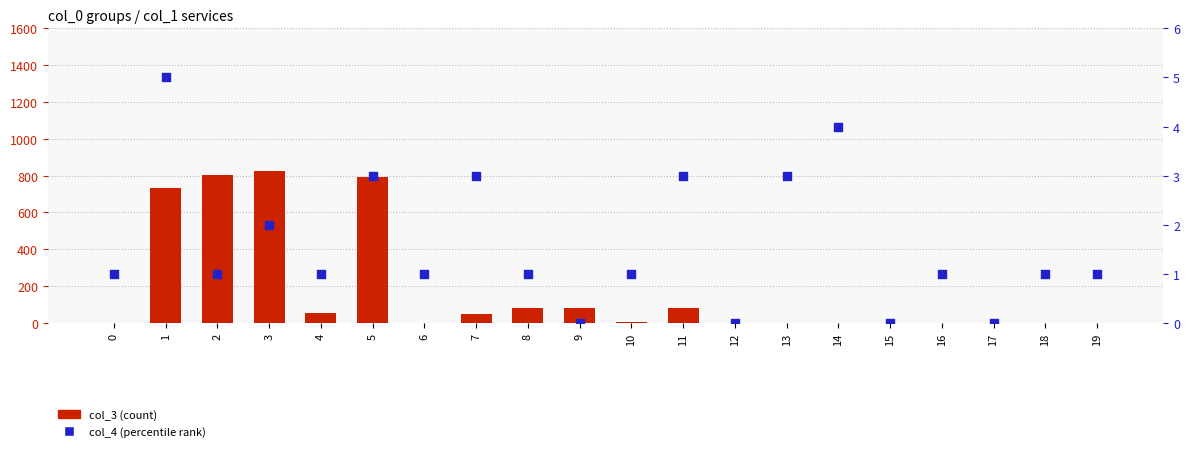

Which series contains the highest Y value?

col_3